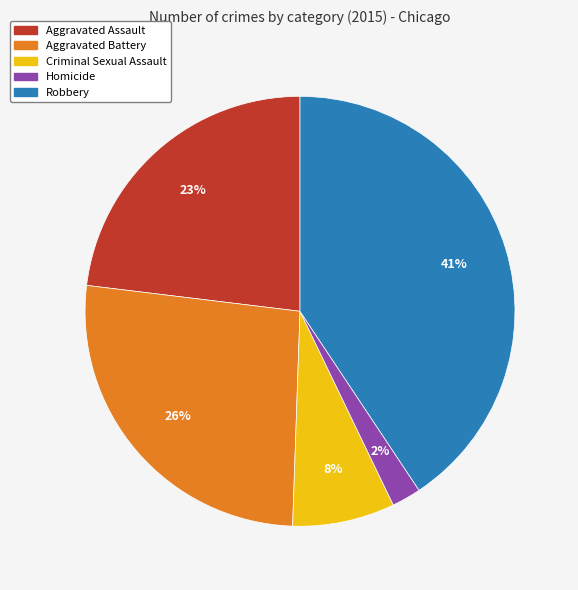

What percentage is the Homicide slice, to the nearest percent?

2%